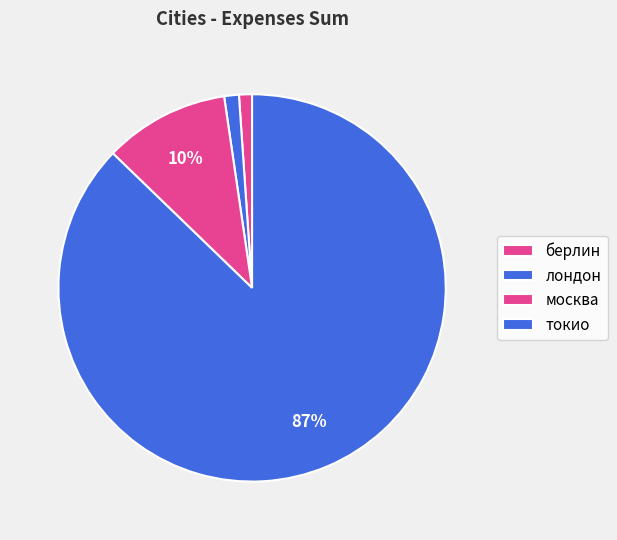

What is the majority slice?

токио